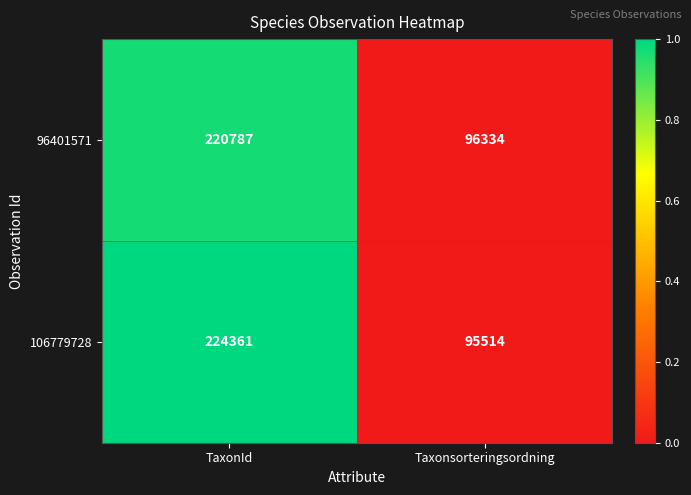

What is the sum of all 96401571 values?

317121